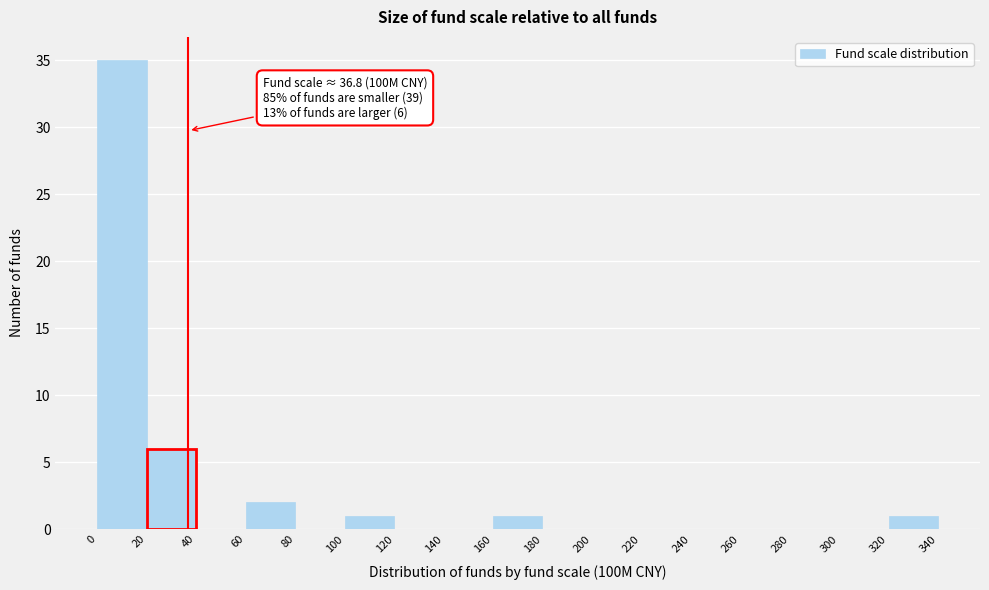

Which range on the x-axis has the tallest bar?

0 to 20